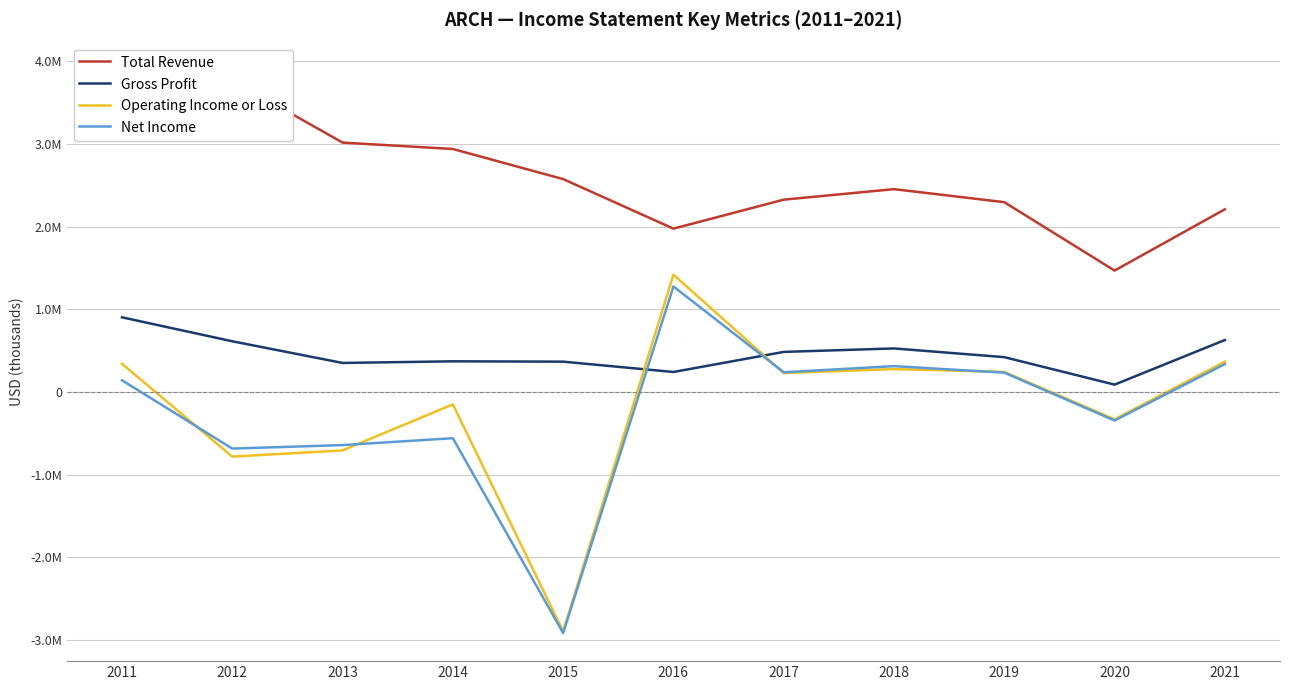

Reading right to left, transcribe all the data shown in this chart.

Total Revenue: 2021=2208000	2020=1467600	2019=2294400	2018=2451800	2017=2324600	2016=1974400	2015=2573300	2014=2937100	2013=3014400	2012=3768100	2011=3883000
Gross Profit: 2021=628200	2020=89100	2019=421300	2018=526600	2017=484600	2016=241900	2015=366800	2014=370900	2013=351200	2012=613000	2011=902700
Operating Income or Loss: 2021=367100	2020=-330100	2019=242900	2018=277000	2017=229400	2016=1417700	2015=-2893000	2014=-149500	2013=-706100	2012=-780700	2011=341100
Net Income: 2021=337600	2020=-344600	2019=233800	2018=312600	2017=238500	2016=1275500	2015=-2913100	2014=-558400	2013=-641800	2012=-684000	2011=141700